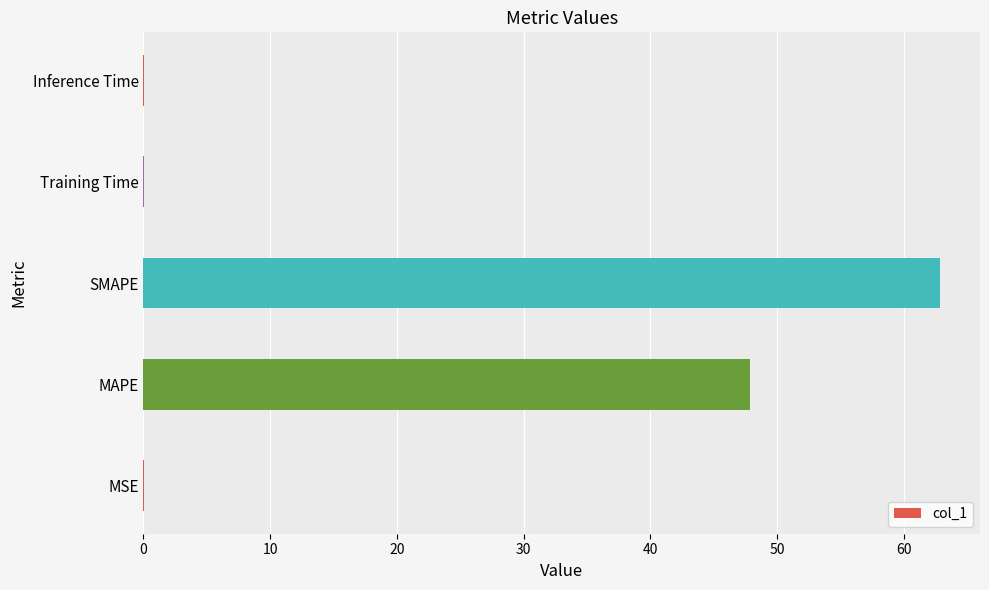

What is the greatest value displayed?

62.9